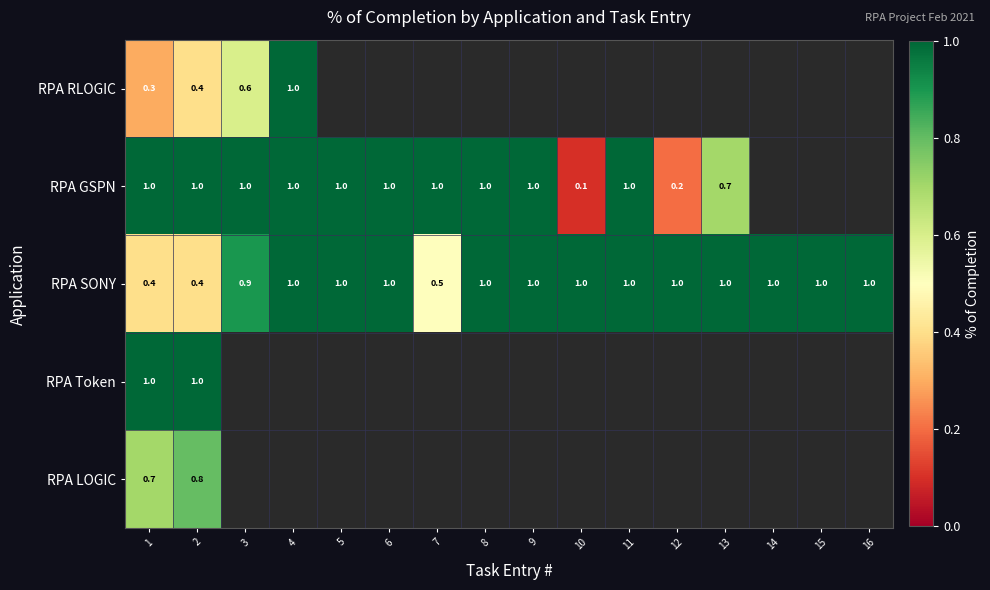

What is the minimum value shown in the chart?

0.1